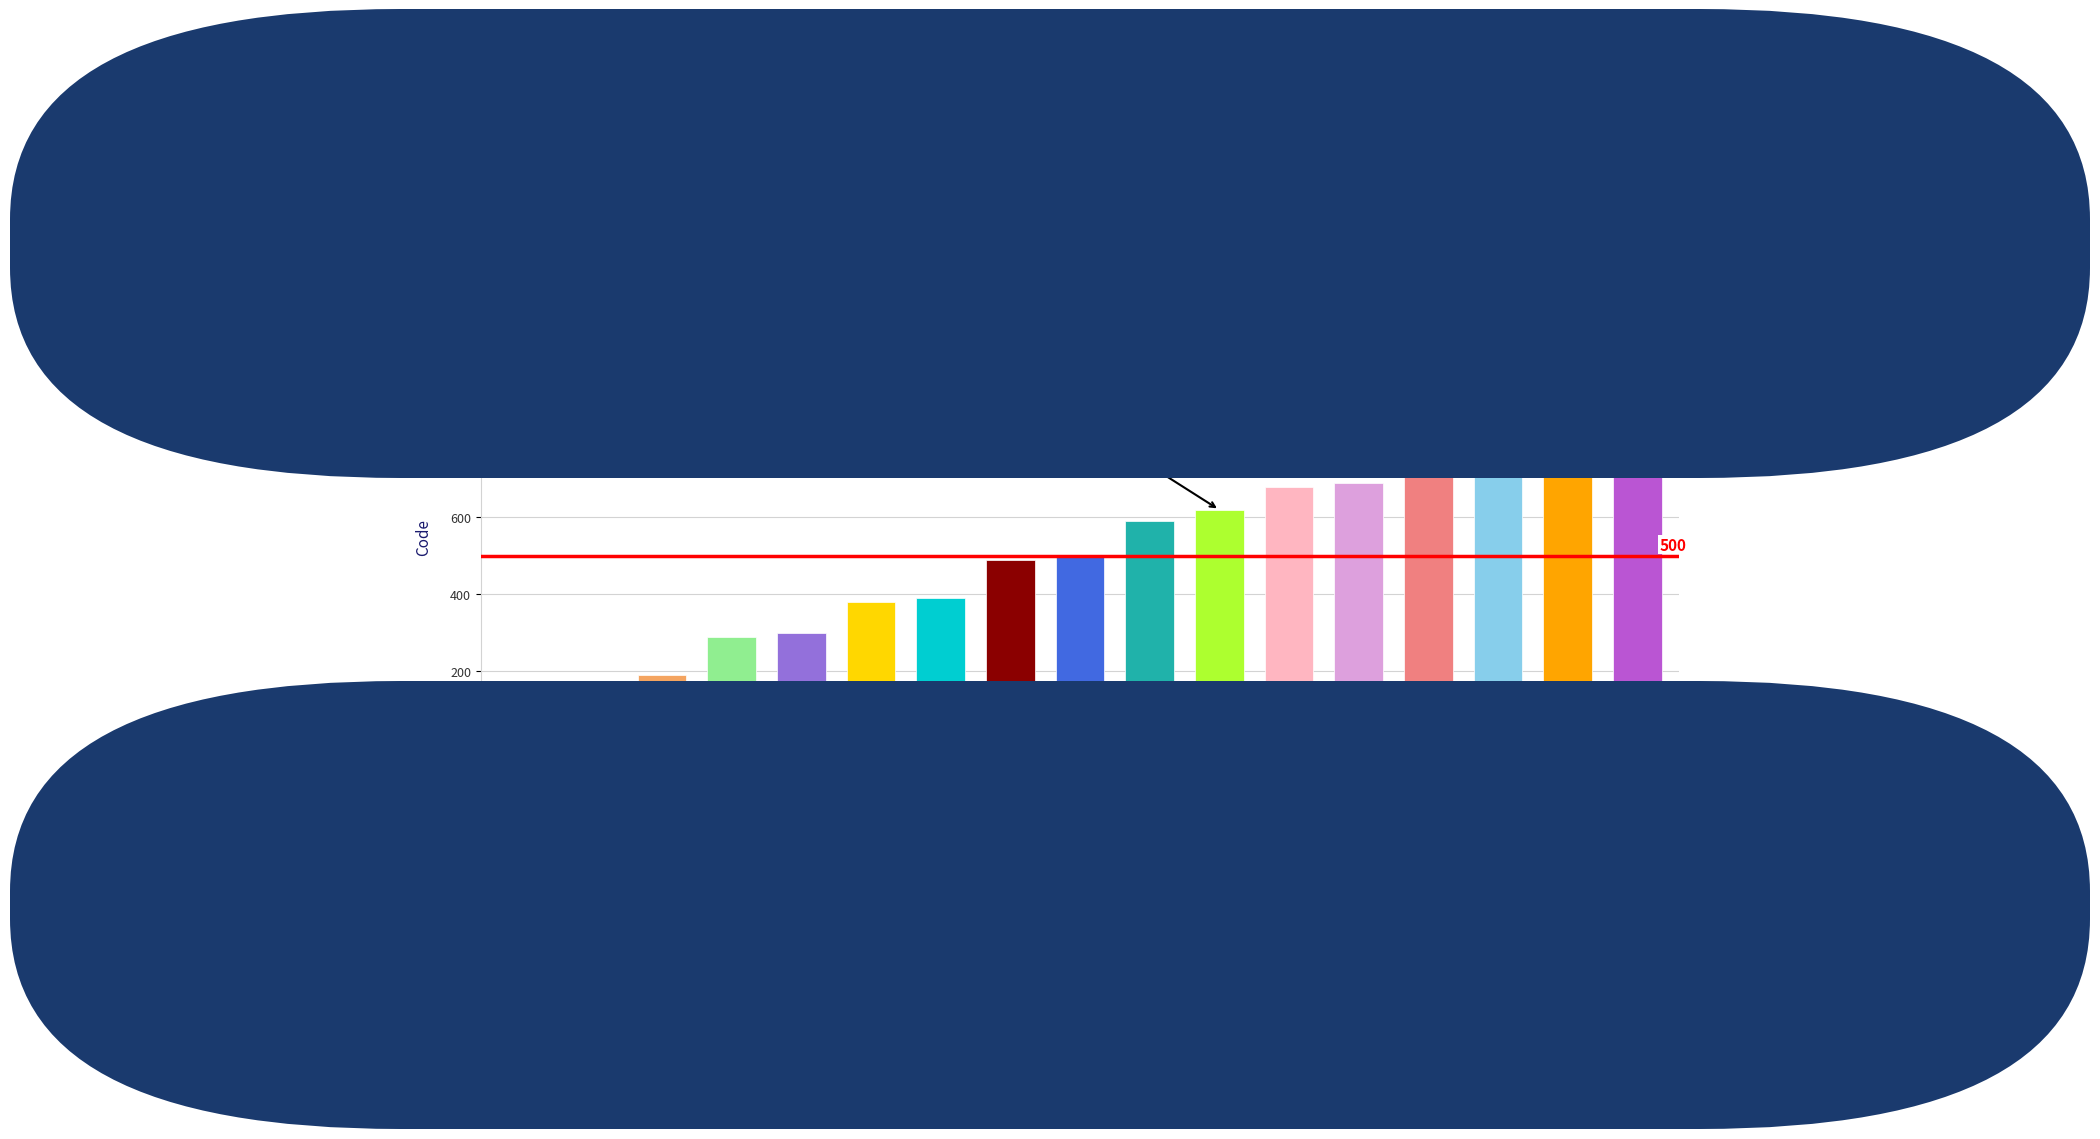

The chart shows a value of 298 at Africa. True or false?

True